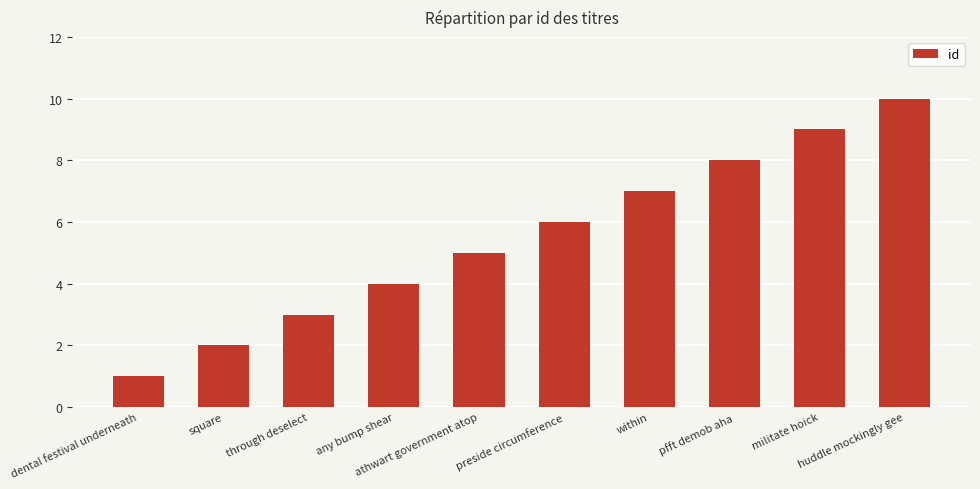

Reading left to right, what are all the values shown in this chart?

dental festival underneath=1	square=2	through deselect=3	any bump shear=4	athwart government atop=5	preside circumference=6	within=7	pfft demob aha=8	militate hoick=9	huddle mockingly gee=10